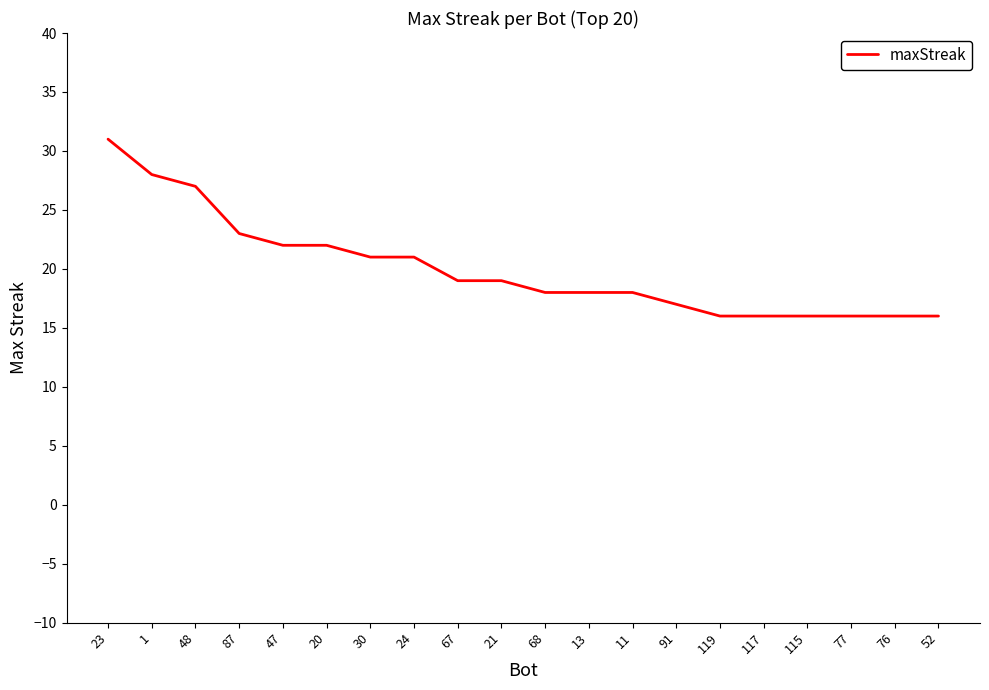

The chart shows a value of 25 at 76. True or false?

False